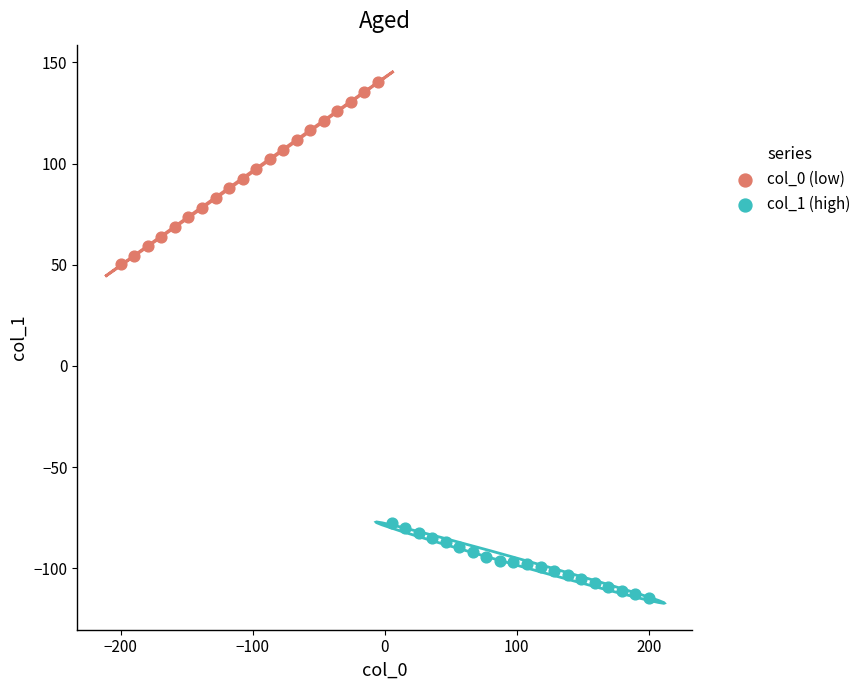

Which series contains the lowest Y value?

col_1 (high)